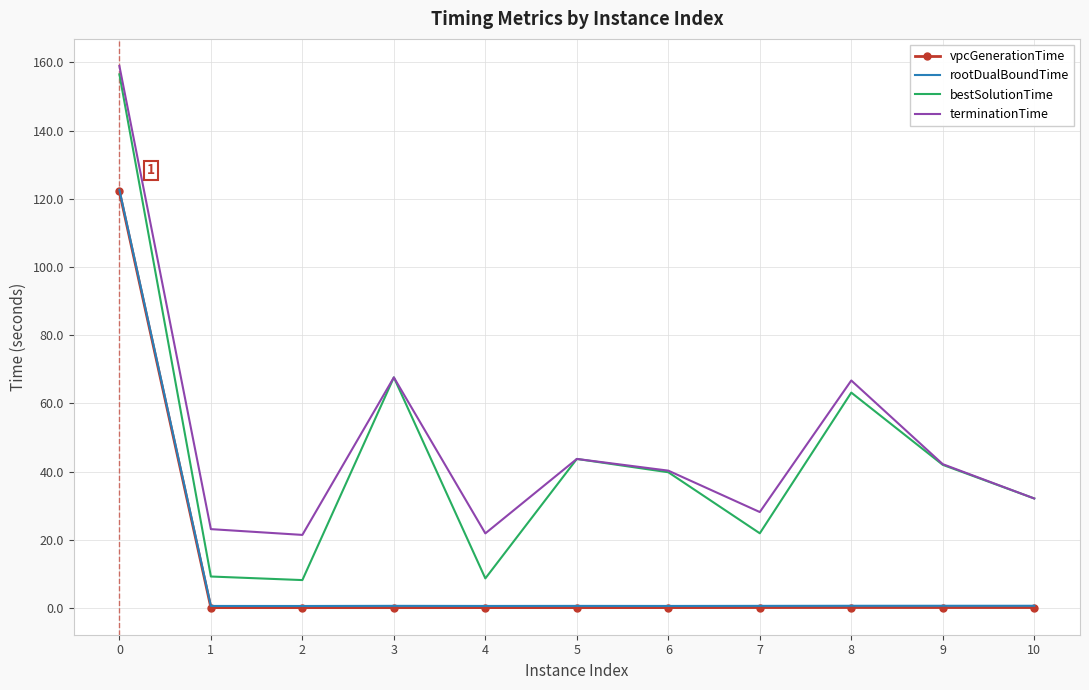

The bestSolutionTime series shows 42.0 at 9. True or false?

True